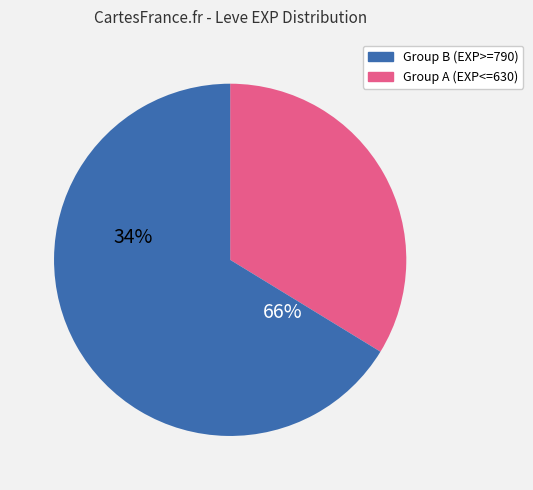

How many segments does this pie chart have?

2